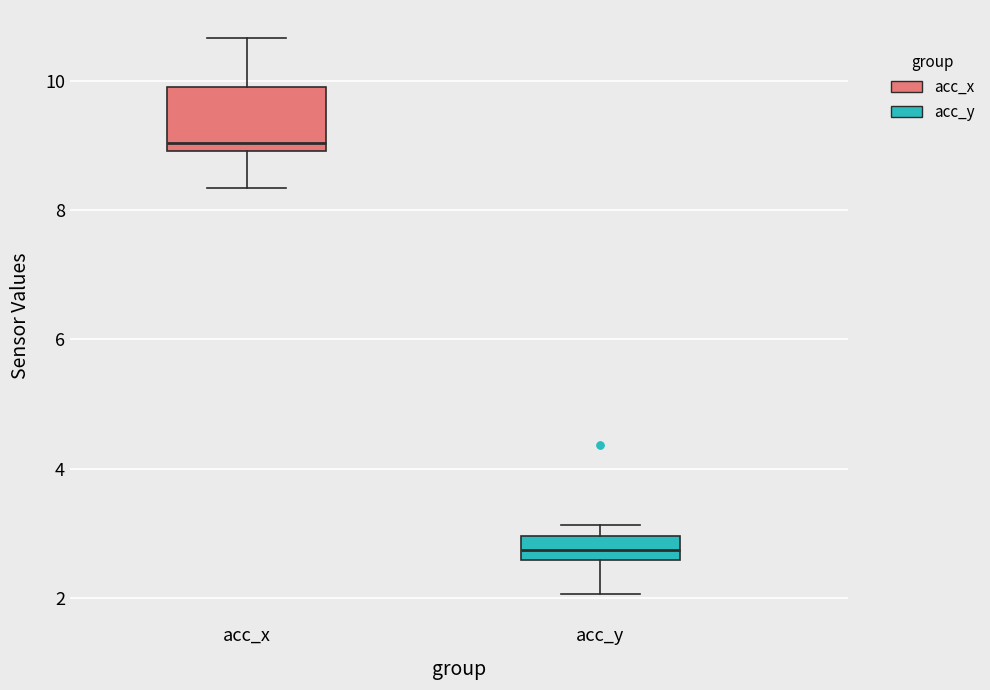

Reading left to right, transcribe this box plot: for each box, give where its median line is, the range the box spans, and where its two whiskers end, as read against the y-axis. The values are not printed on the chart, so give them approximately, as read against the axis.

acc_x: median 9.0 (just above the box's lower edge), box 9.0 to 9.8, whiskers 8.4 to 10.6
acc_y: median 2.8, box 2.6 to 3.0, whiskers 2.0 to 3.2